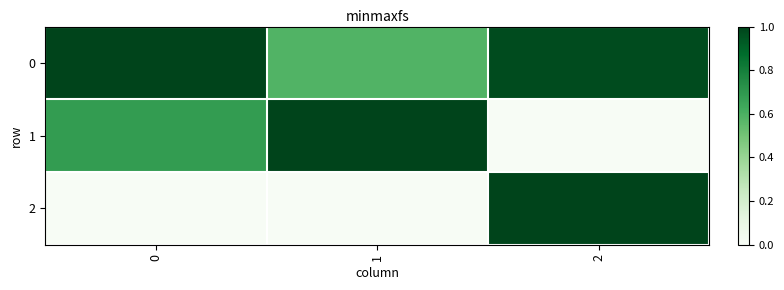

Reading left to right, list all the values displayed in this chart.

row_0: 1.0	0.6	1.0
row_1: 0.7	1.0	0.0
row_2: 0.0	0.0	1.0